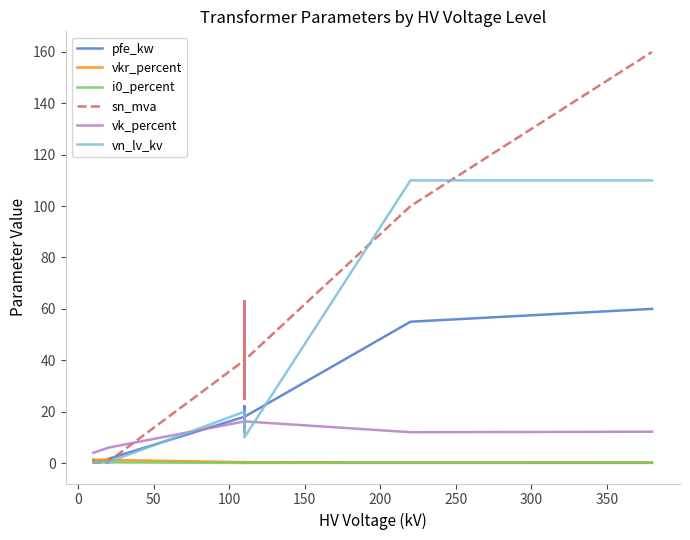

Which series changed the most between 50 and 350?

sn_mva